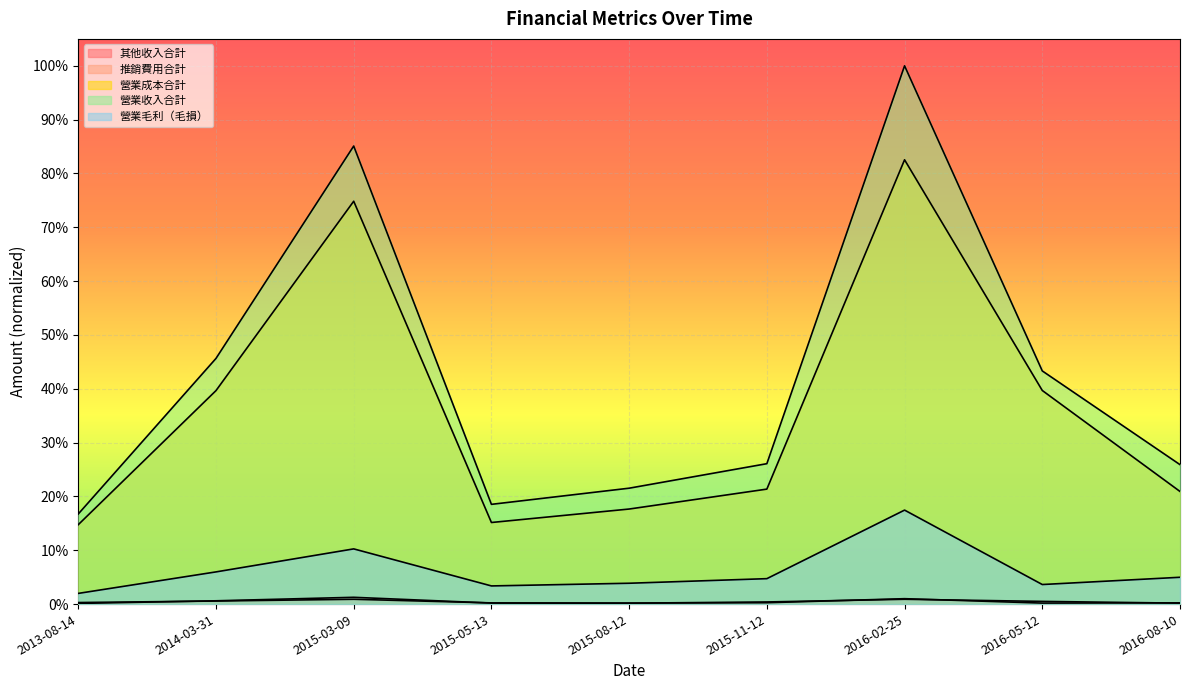

Rank the series at 2013-08-14 from highest to lowest value.

營業收入合計, 營業成本合計, 營業毛利（毛損）, 推銷費用合計, 其他收入合計